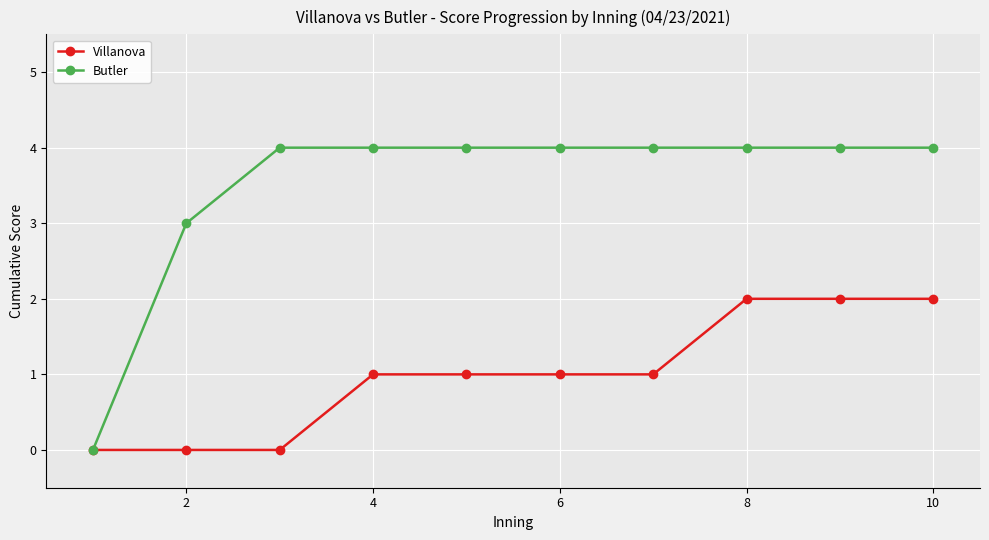

What is the sum of all Villanova values?

10